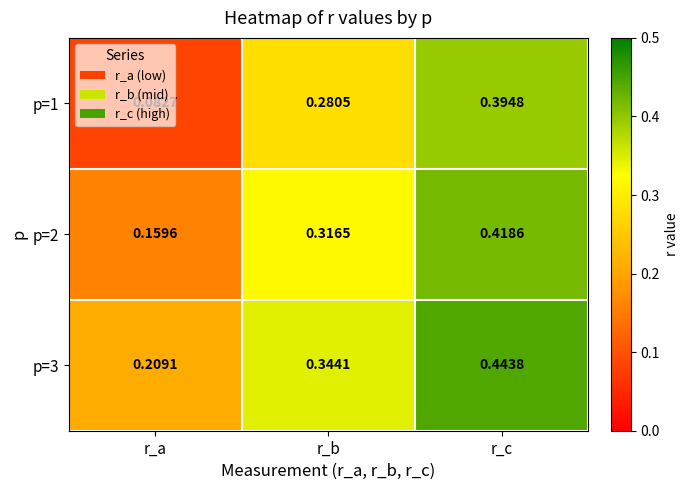

At which category does the chart reach its peak across all series?

r_c